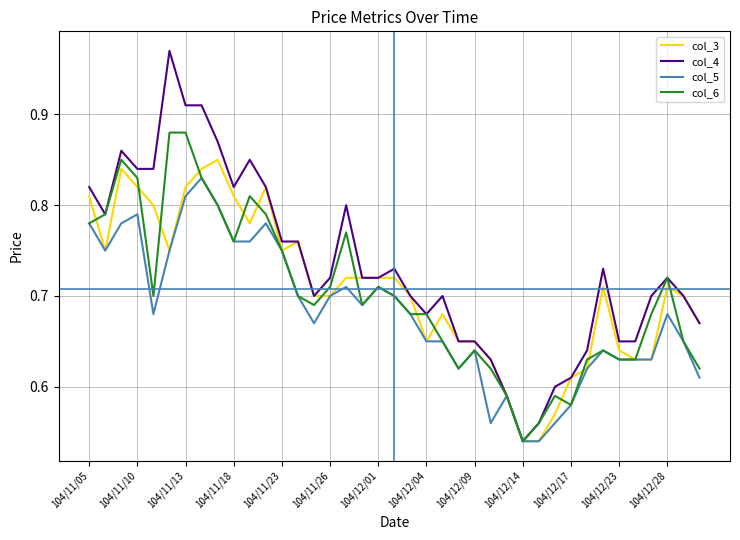

List the series in order of their peak value, highest first.

col_4, col_6, col_3, col_5